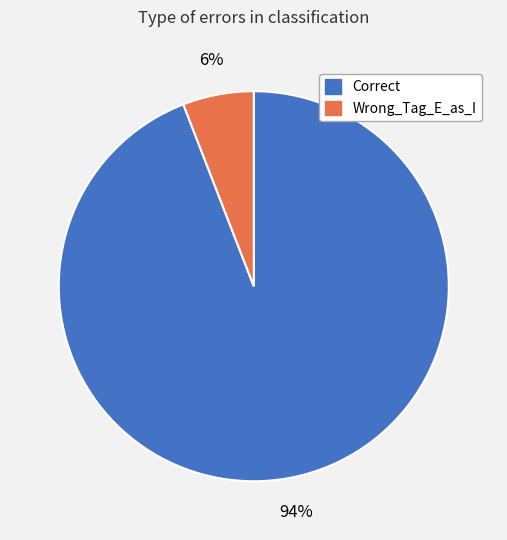

The Correct slice represents 87% of the pie. True or false?

False